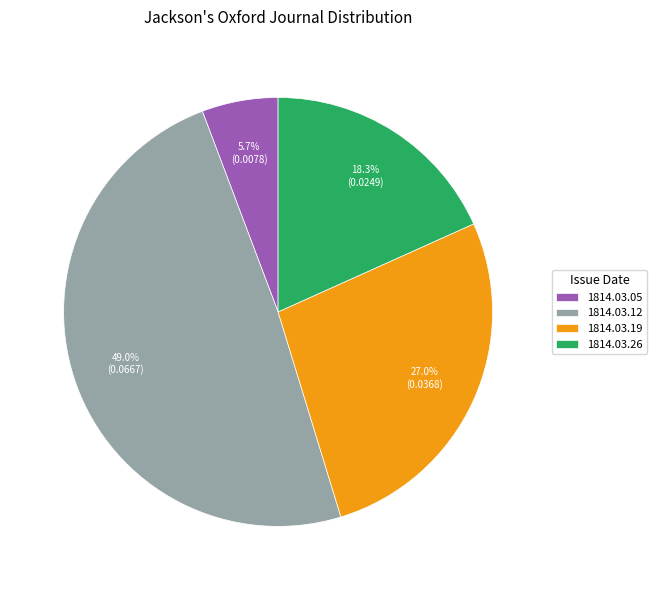

What percentage do 1814.03.12 and 1814.03.26 together represent?

67.3%